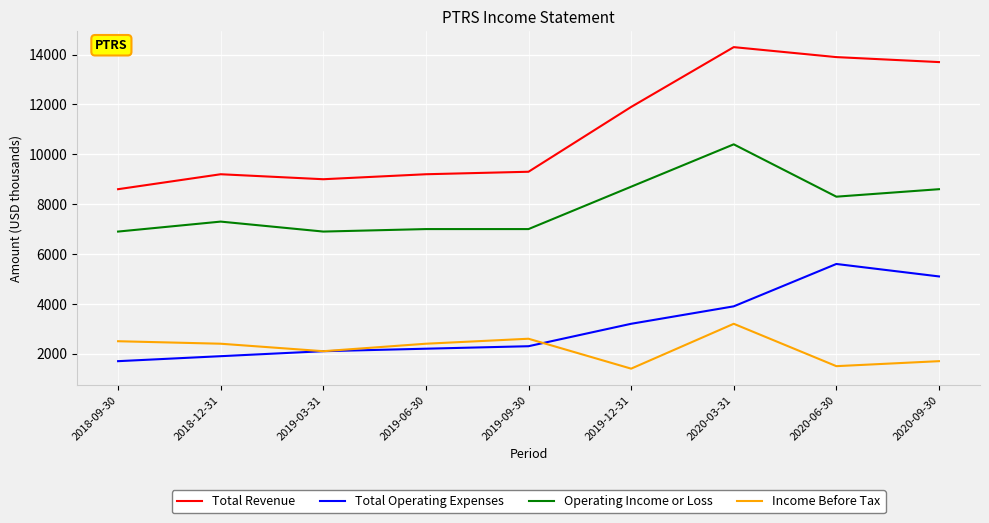

True or false: Operating Income or Loss and Income Before Tax intersect in this chart.

False